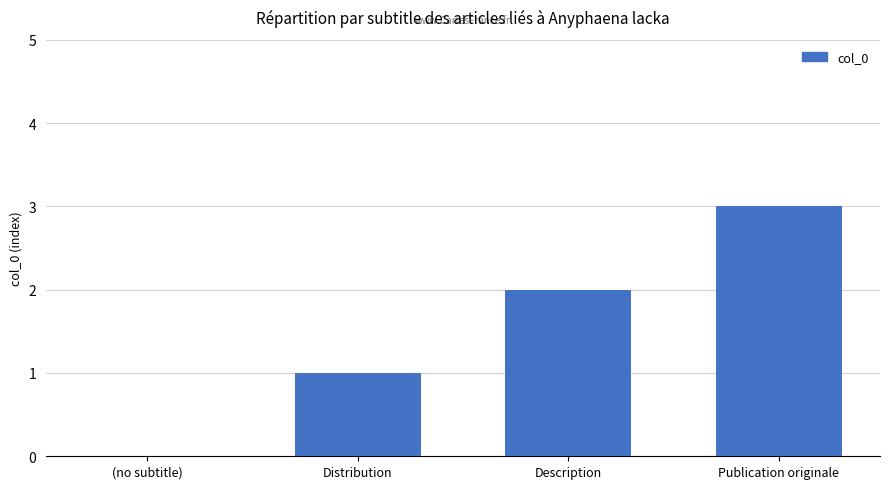

How many values are above zero?

3